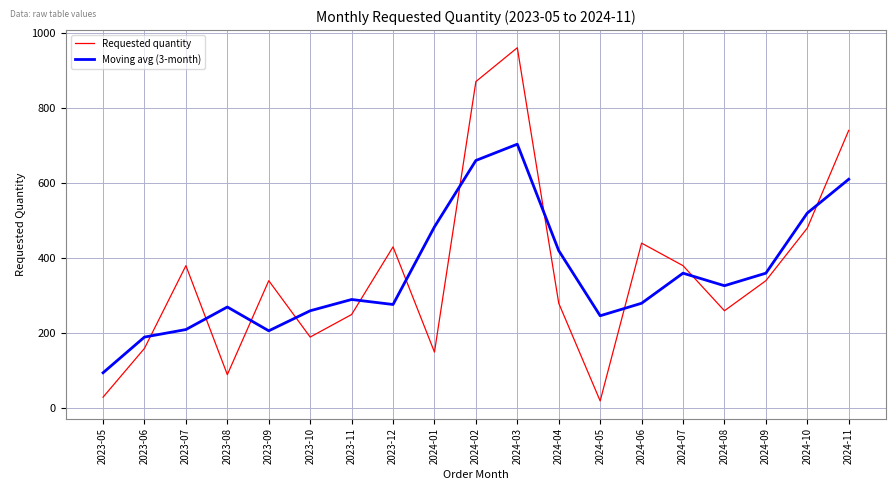

What is the difference between the second highest and minimum values in the Requested quantity series?

850.0